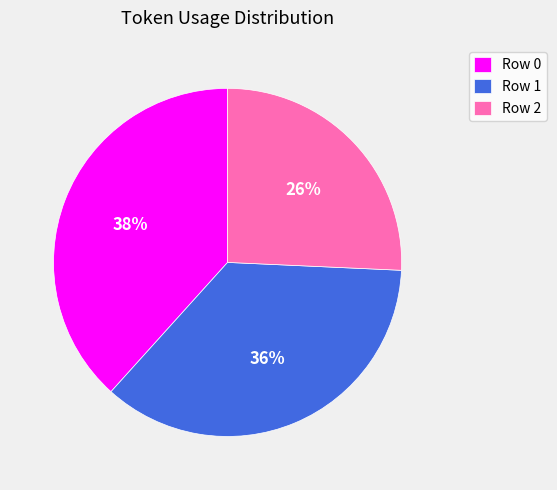

What is the largest slice in the pie chart?

Row 0